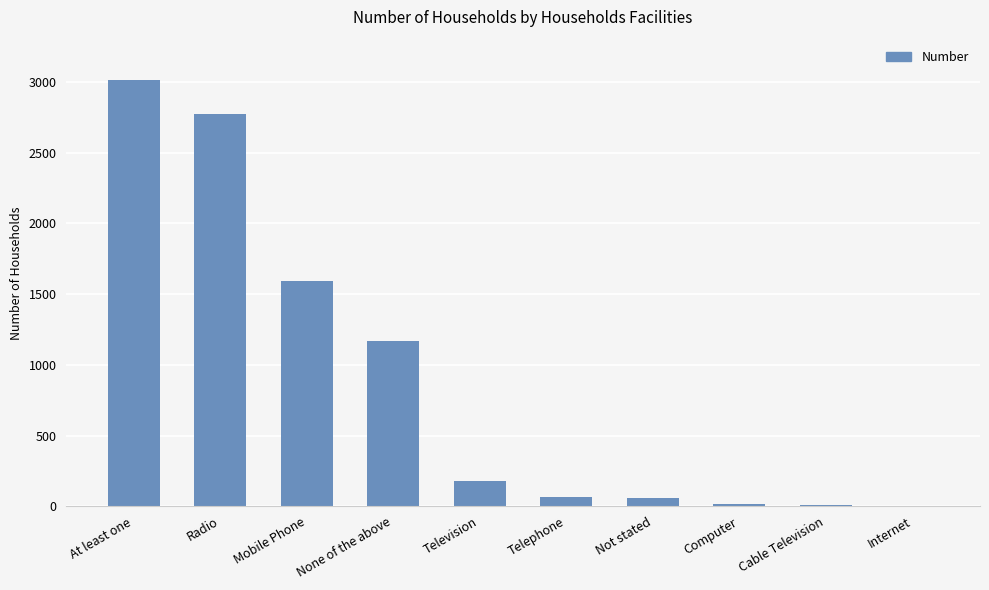

What is the maximum value shown in the chart?

3015